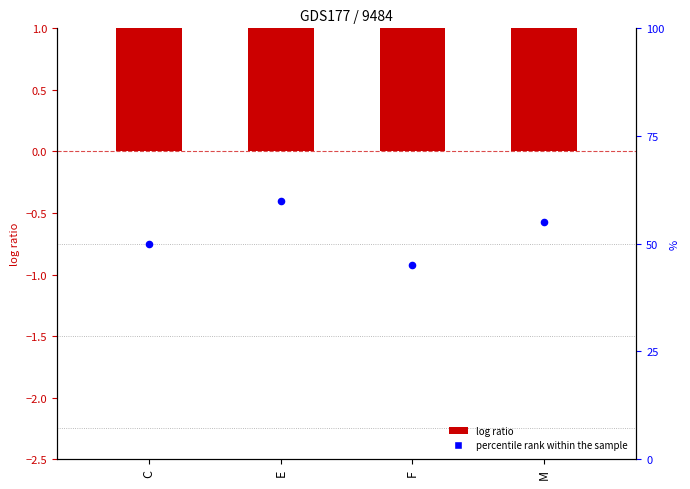

Which series has the widest spread of Y values?

percentile rank within the sample